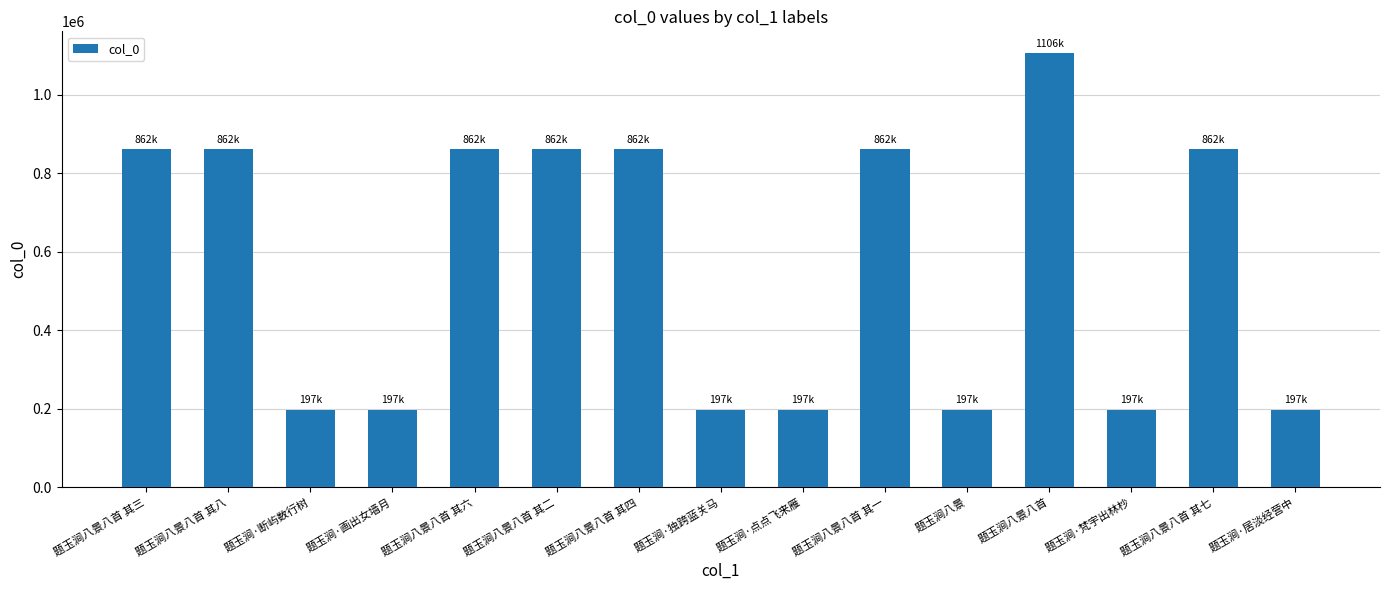

What is the difference between the maximum and second lowest values?

909117